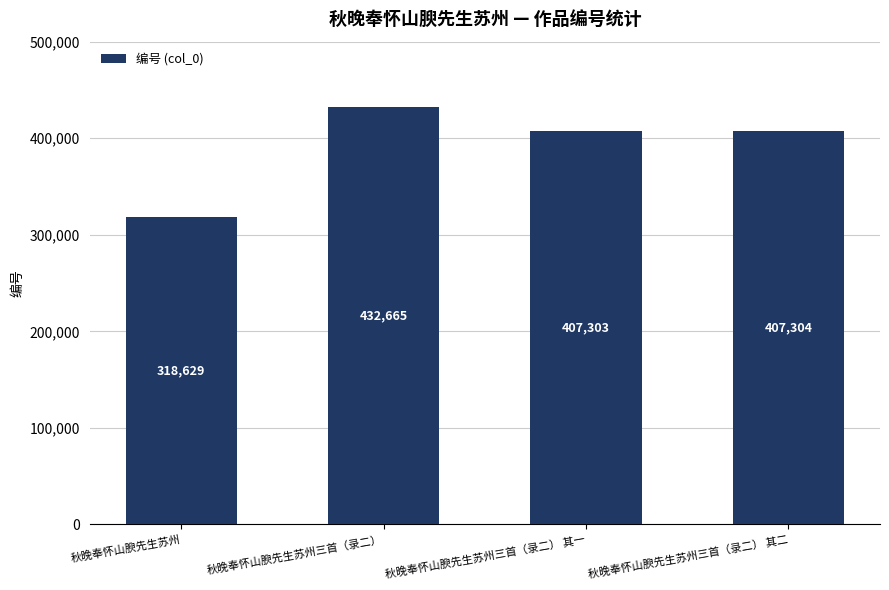

What is the maximum value shown in the chart?

432665